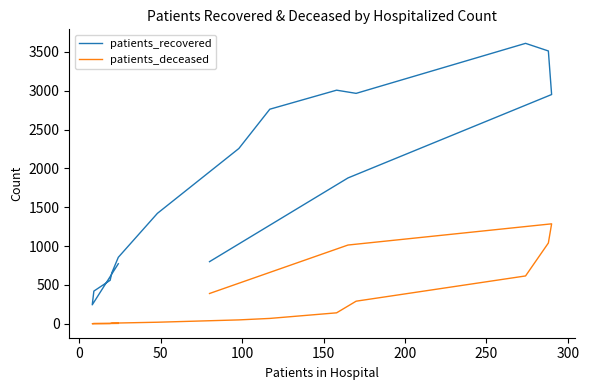

What is the total value across all series at 0?

243